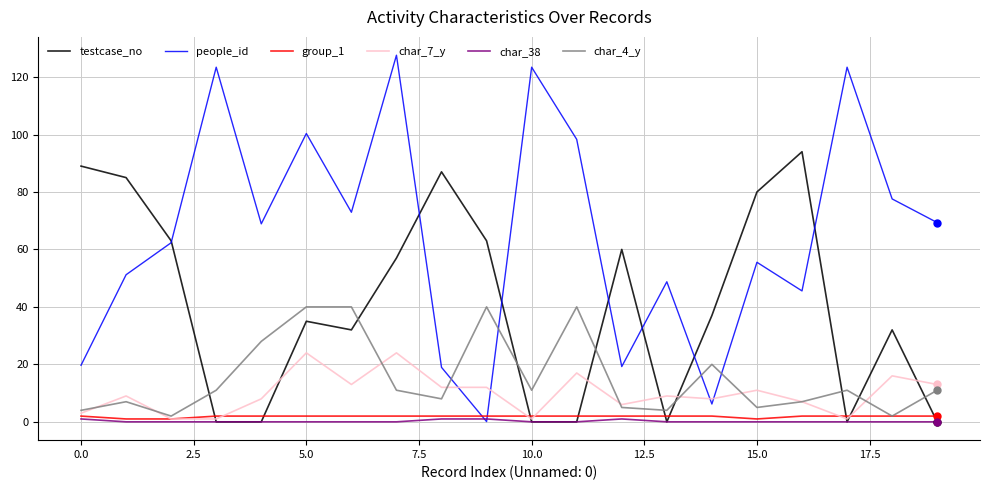

At how many categories does at least one series exceed 45?

19